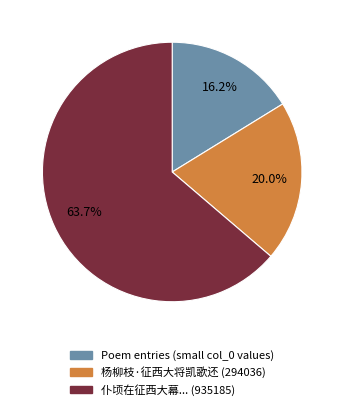

What is the largest slice in the pie chart?

仆顷在征西大幕... (935185)